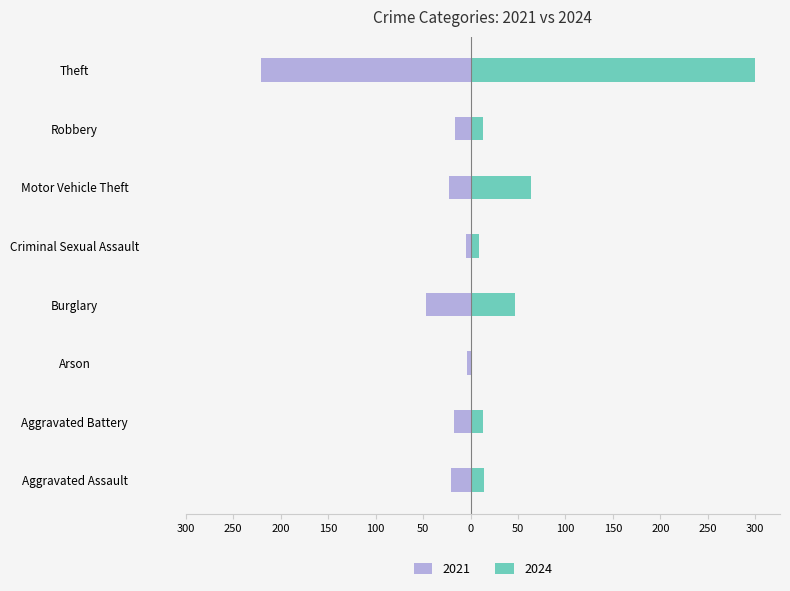

Does the chart contain stacked bars?

No